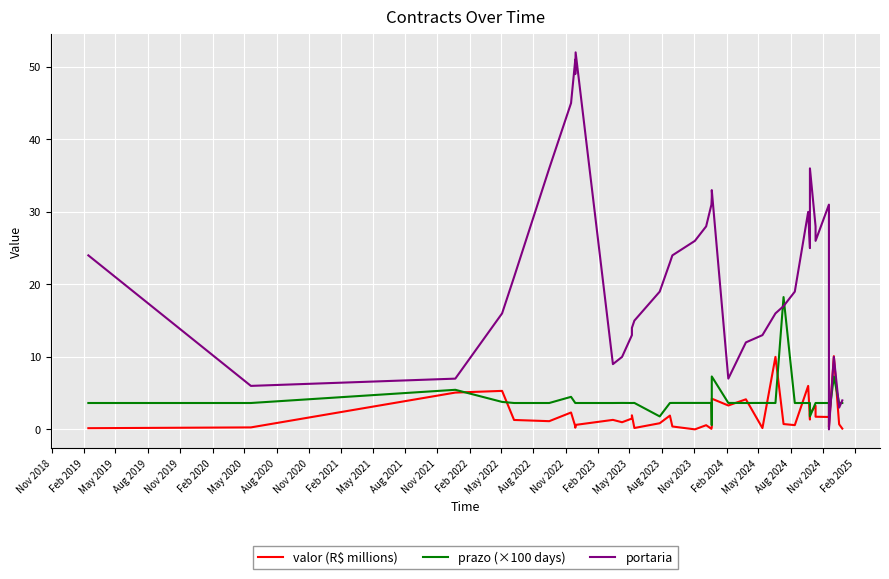

True or false: portaria and prazo (×100 days) intersect in this chart.

True